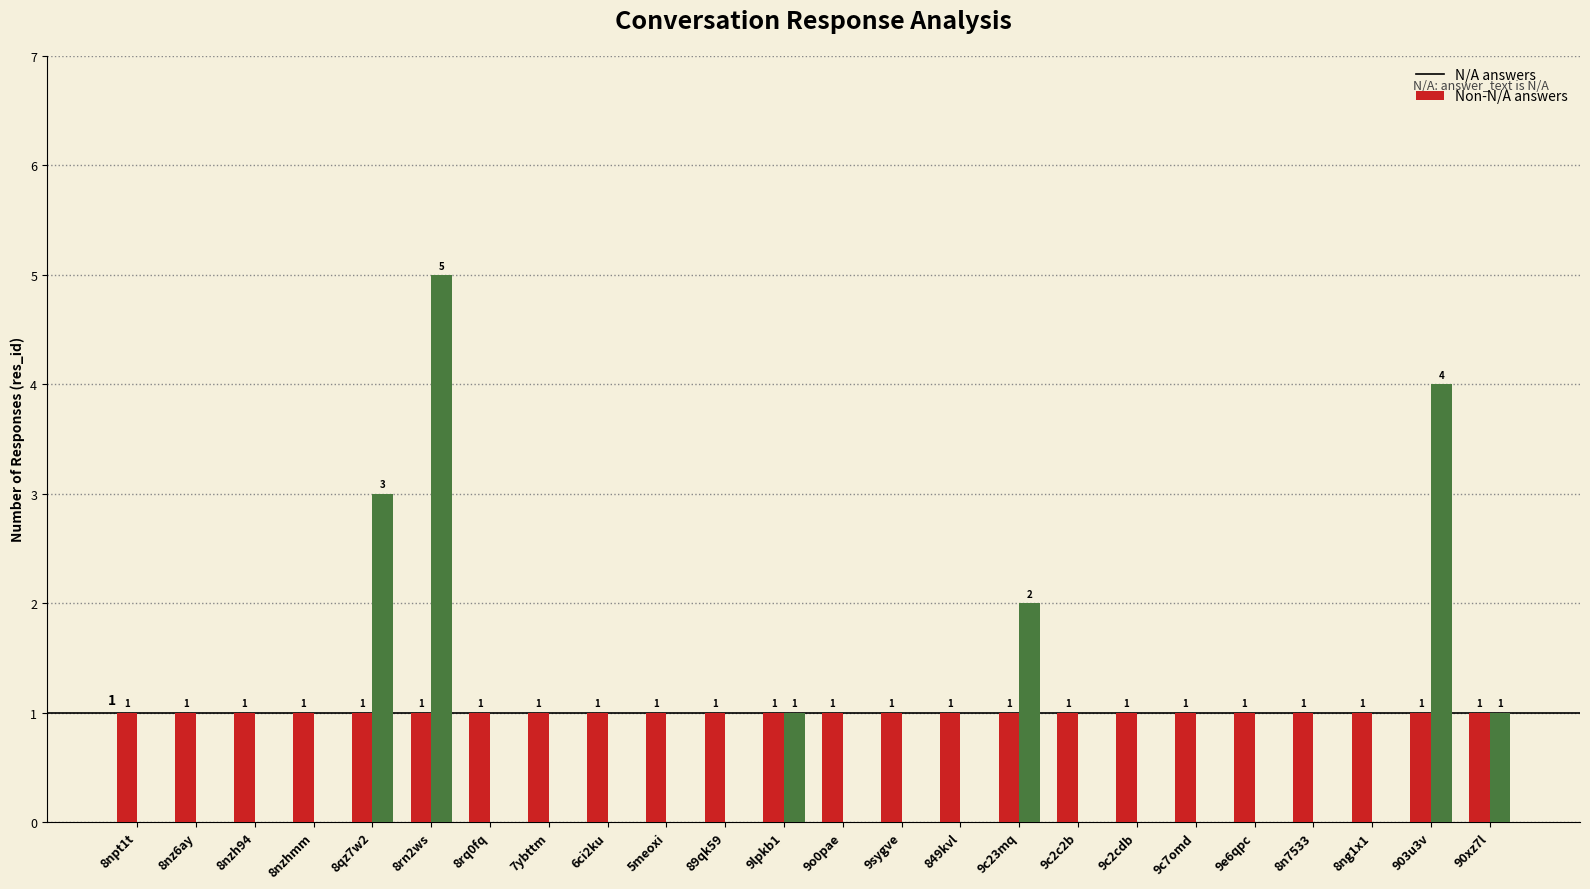

Which series has the largest total across all categories?

N/A answers